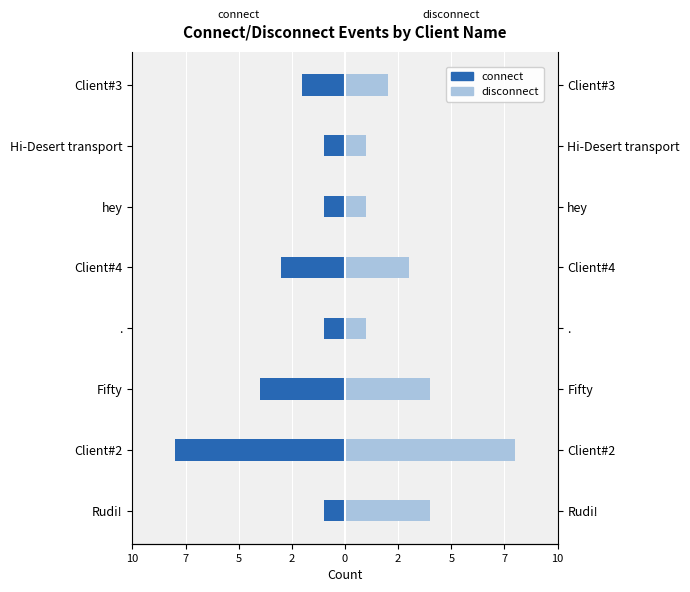

At how many categories does at least one series exceed 6?

1